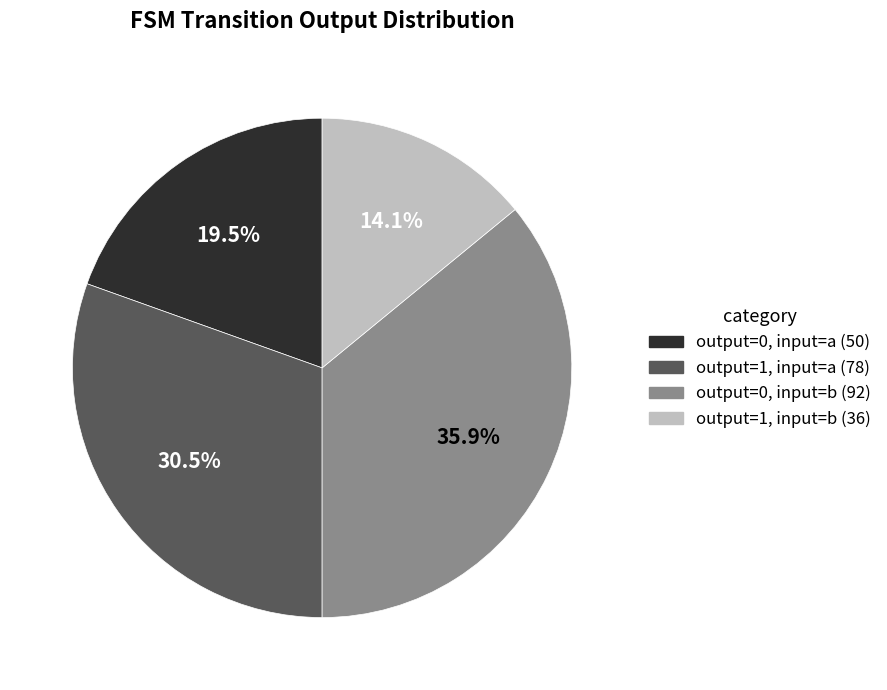

Does any single category account for the majority?

No